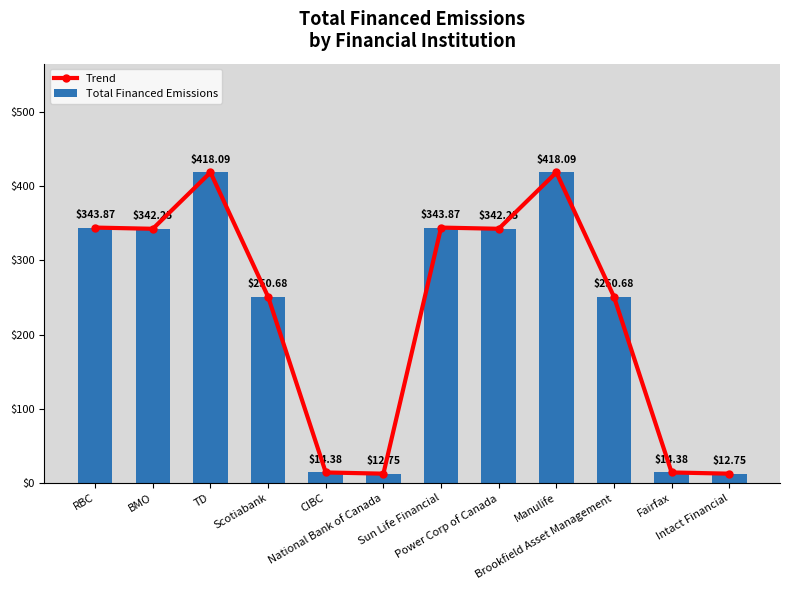

How many groups of bars are there?

12